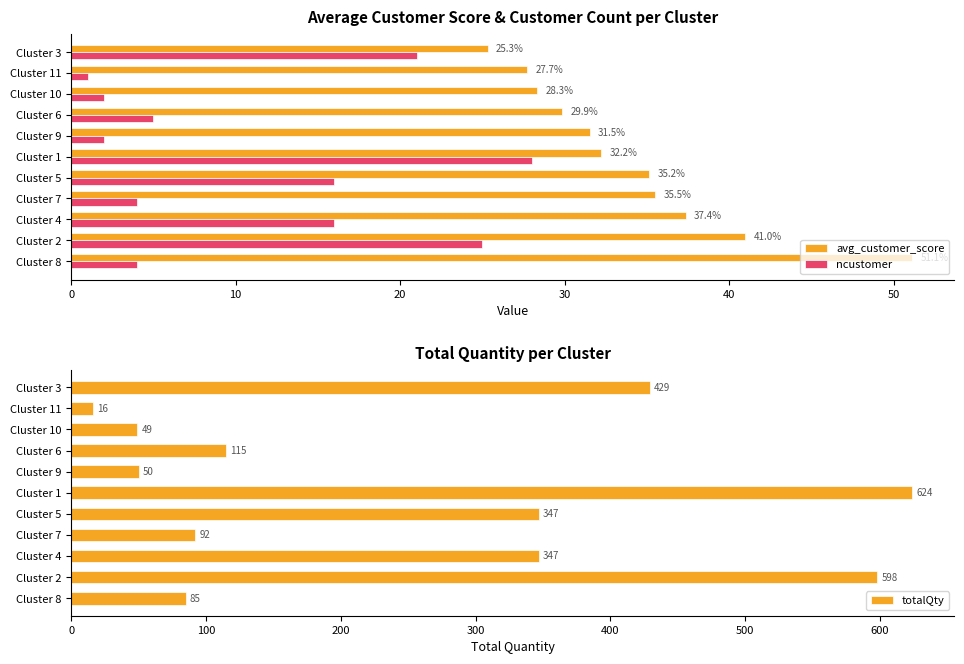

Rank the series by their maximum value, from highest to lowest.

totalQty, avg_customer_score, ncustomer